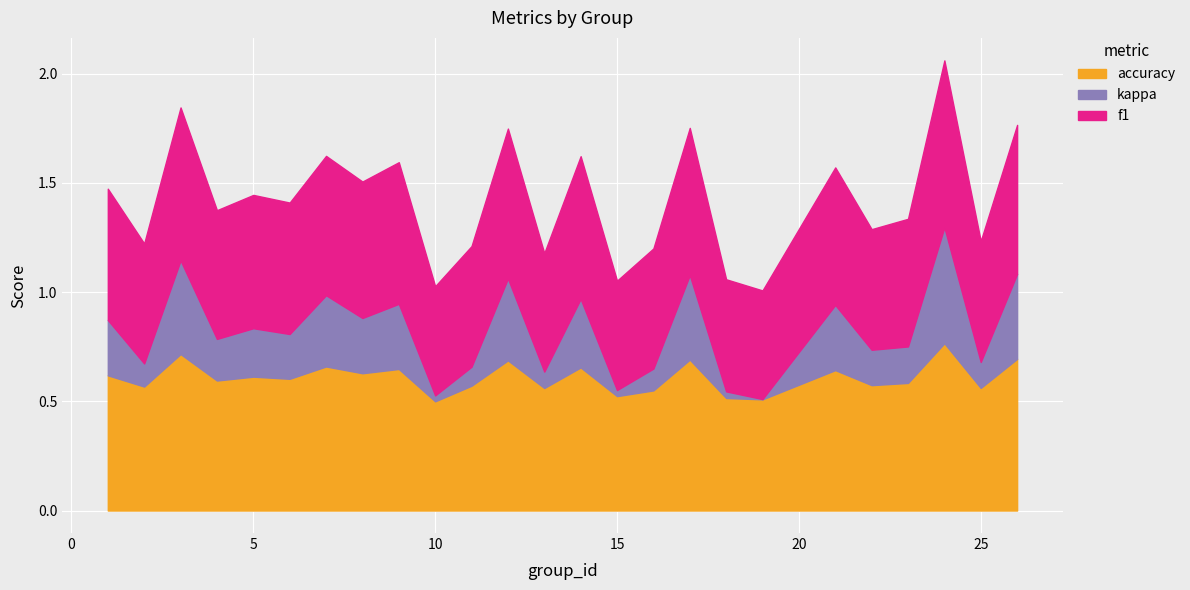

Is it true that accuracy equals 0.8 at 22?

False